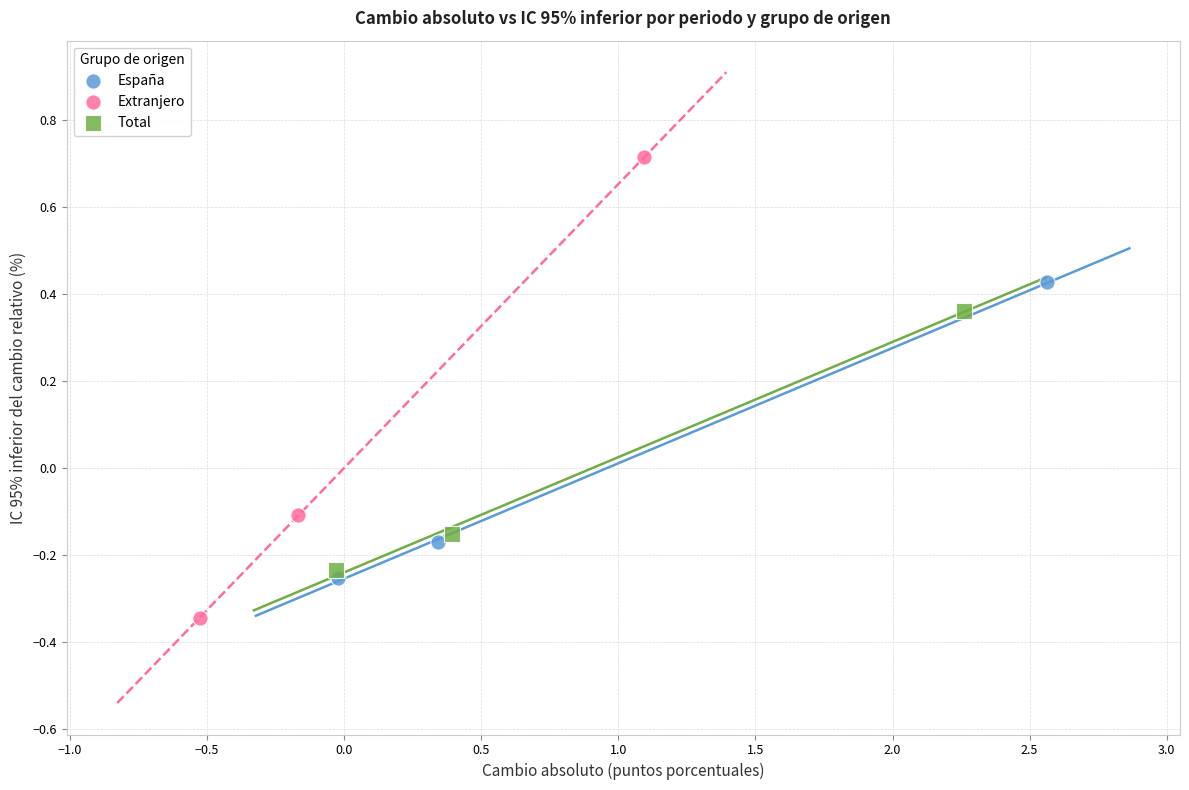

Which series has the widest spread of Y values?

Extranjero